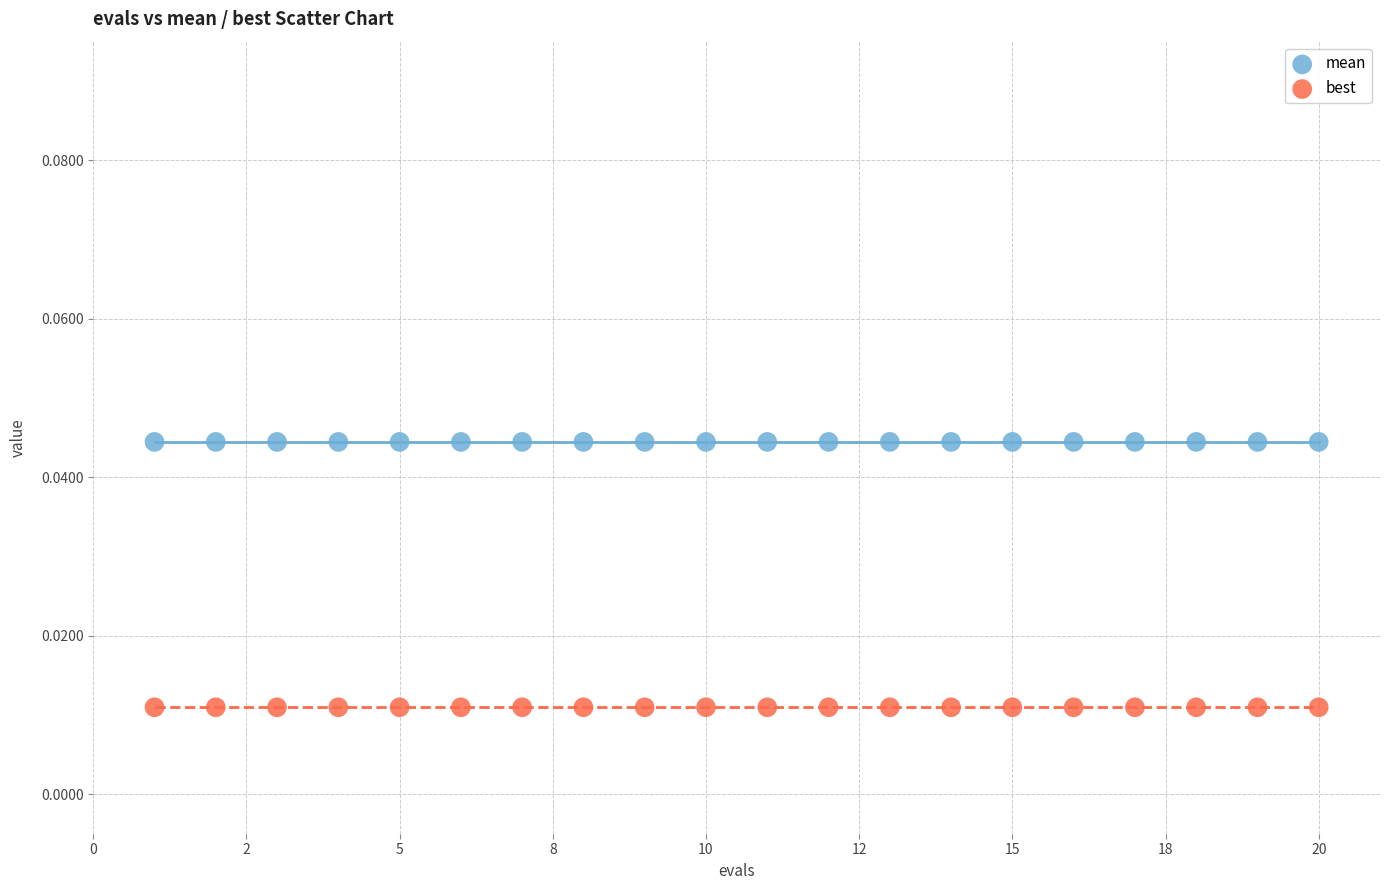

What are all the series names shown in the legend?

mean, best